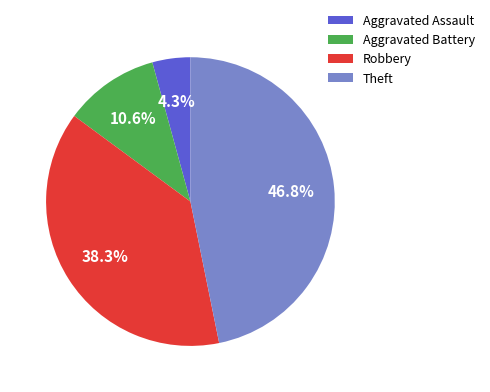

Which has a higher value, Aggravated Assault or Robbery?

Robbery